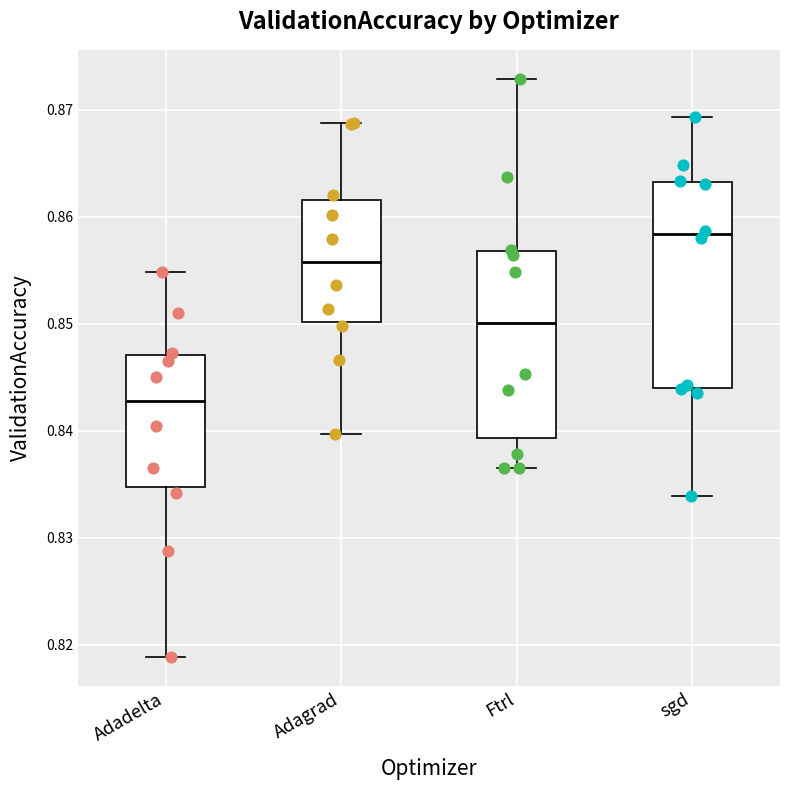

Where does the upper whisker of the box for sgd end on the y-axis? The values are not printed on the chart, so give them approximately, as read against the axis.

0.869